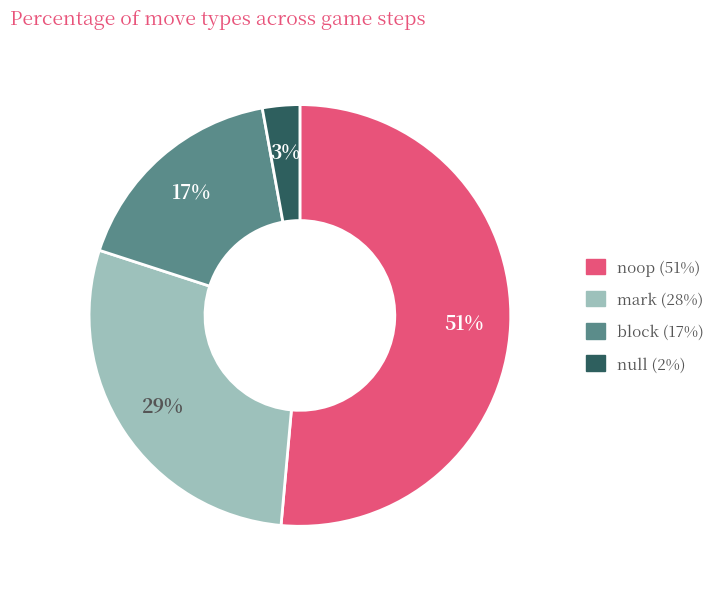

Is there any slice that represents more than half of the pie?

Yes